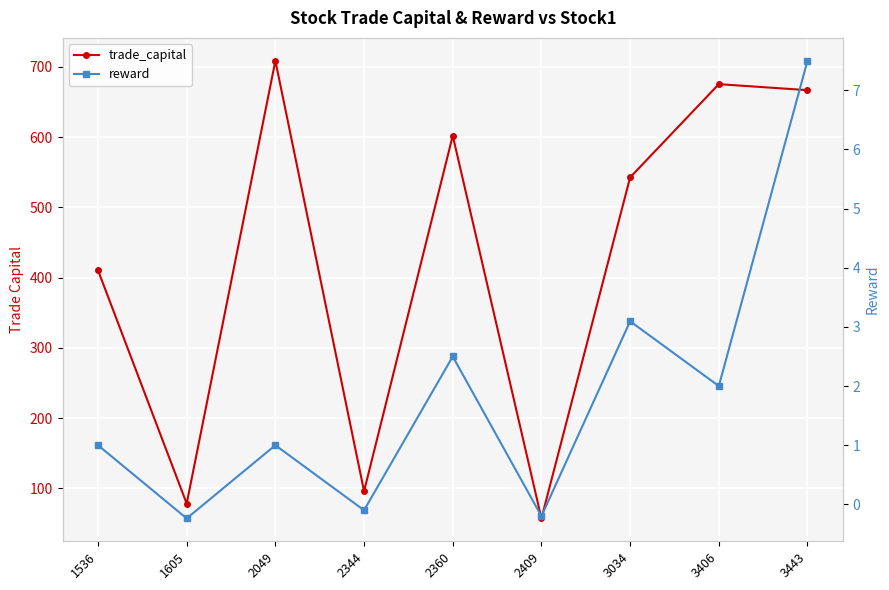

What is the value of the reward point at the 1st from the left?

1.0